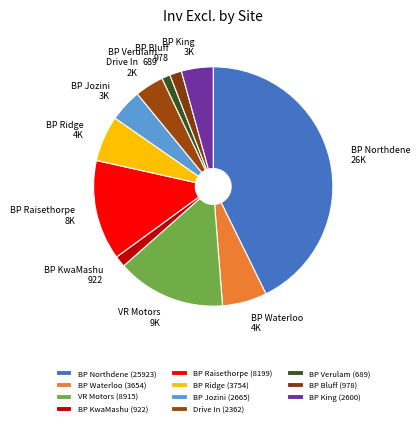

Does BP Waterloo account for over 50% of the chart?

No